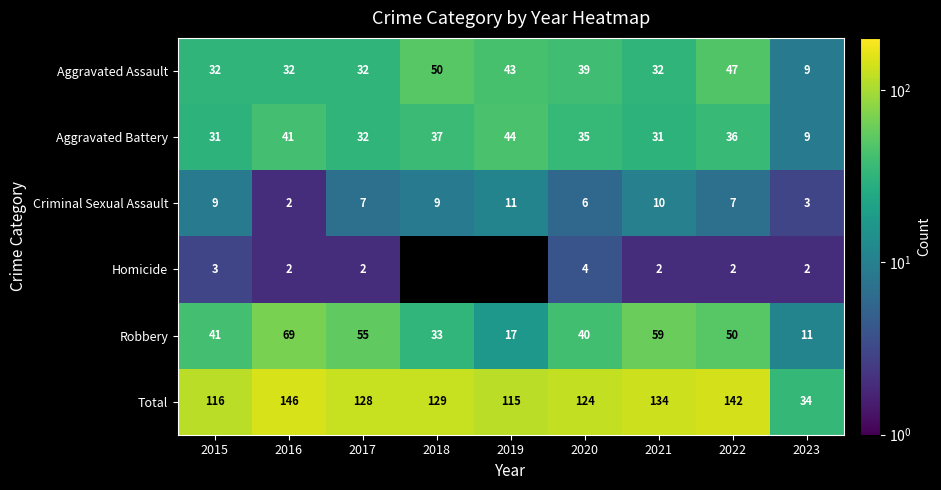

At 2015, list the series in order from largest to smallest.

Total, Robbery, Aggravated Assault, Aggravated Battery, Criminal Sexual Assault, Homicide